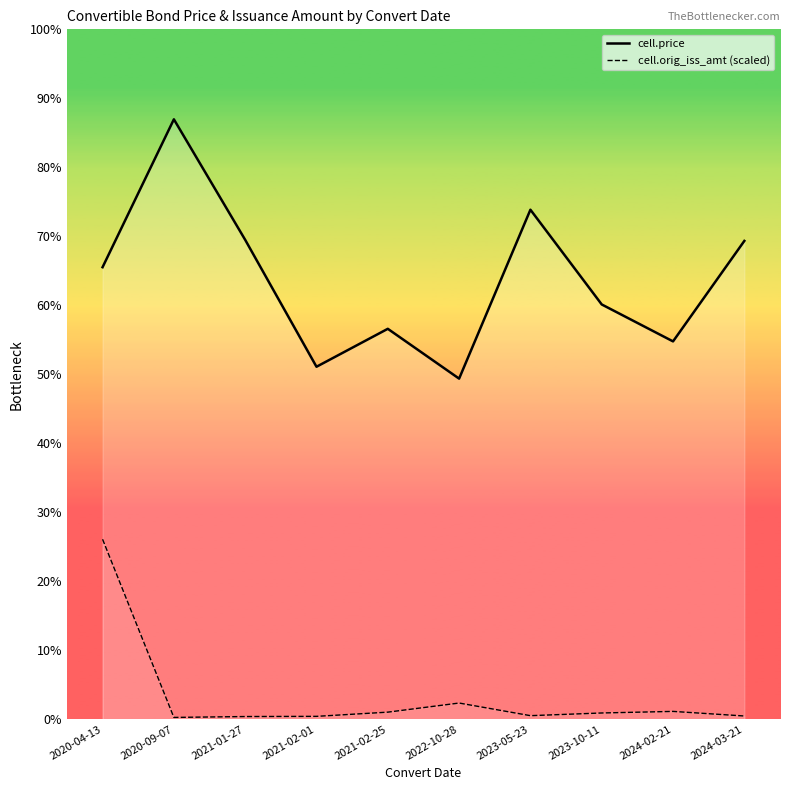

Which category has the highest value across all series?

2020-09-07